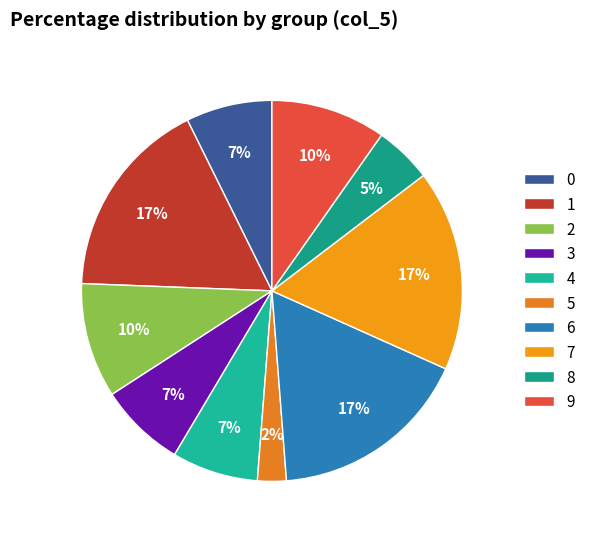

What is the ratio of the value at 4 to the value at 0?

1.0